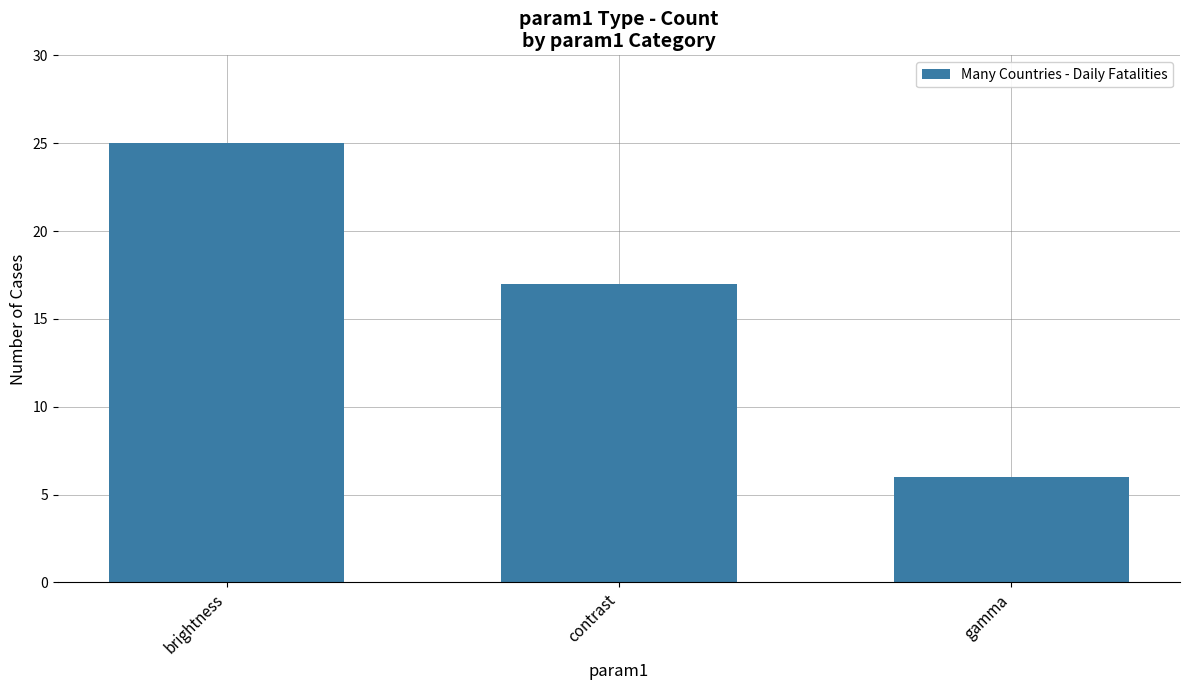

What position from the left is contrast?

2